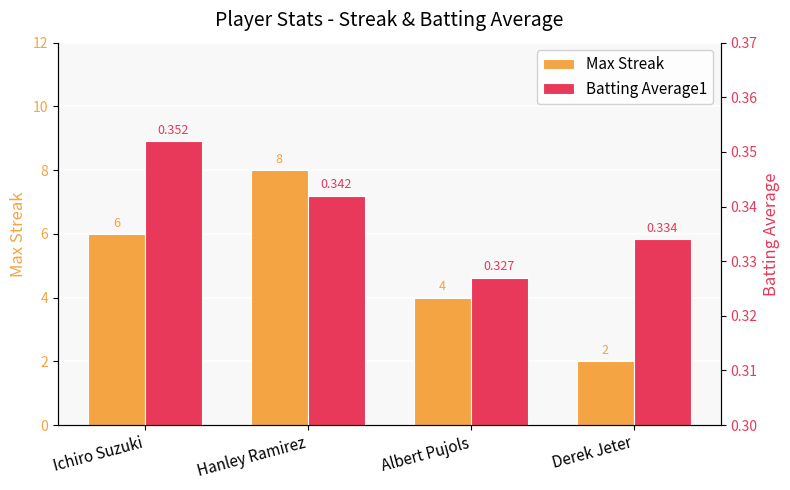

How many groups of bars are there?

4